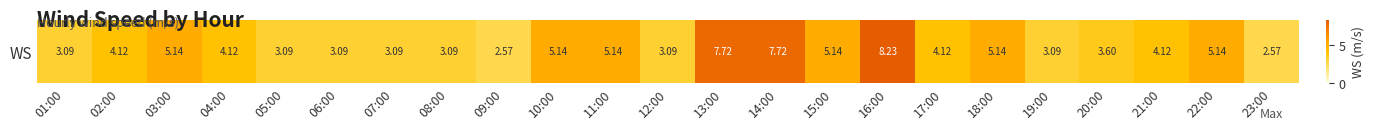

Rank the categories by value from highest to lowest.

16:00, 13:00, 14:00, 03:00, 10:00, 11:00, 15:00, 18:00, 22:00, 02:00, 04:00, 17:00, 21:00, 20:00, 01:00, 05:00, 06:00, 07:00, 08:00, 12:00, 19:00, 09:00, 23:00